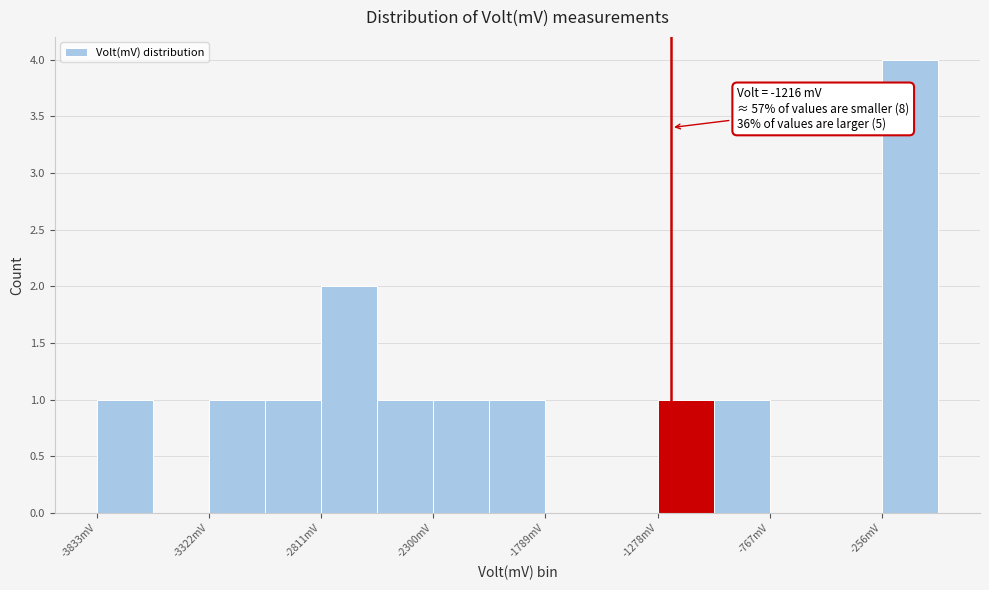

Around what value on the x-axis is the tallest bar? Give the approximate position of its centre, as read against the axis.

-100